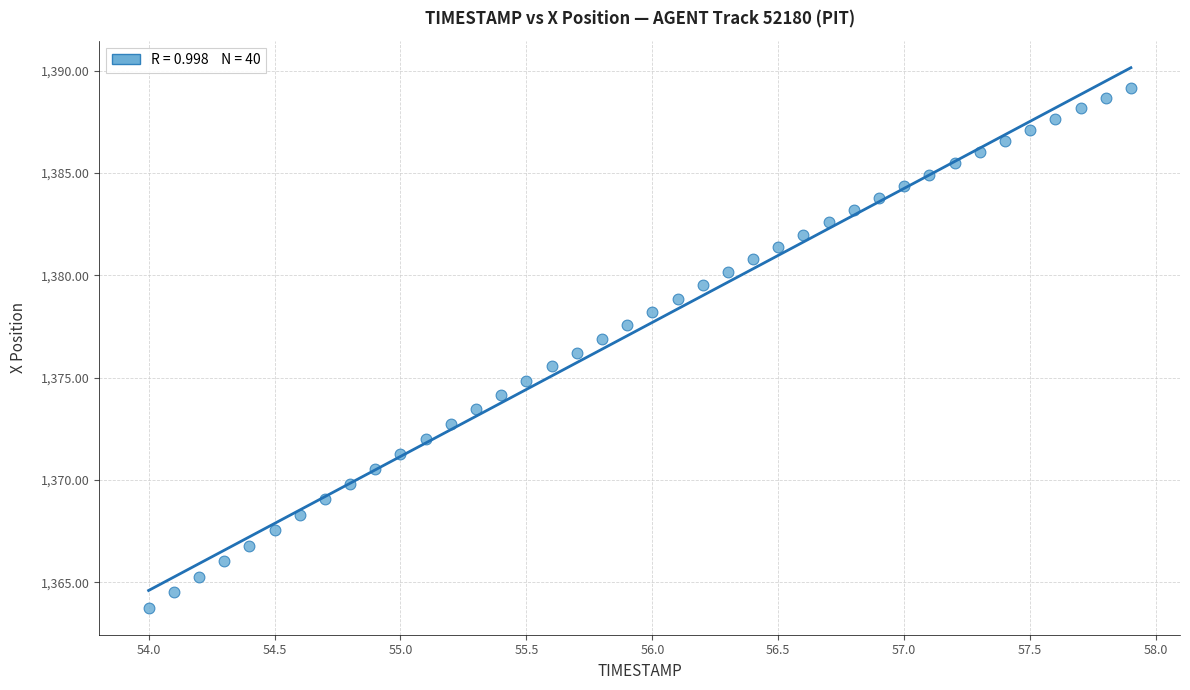

What is the range of Y values (max minus min)?

25.4